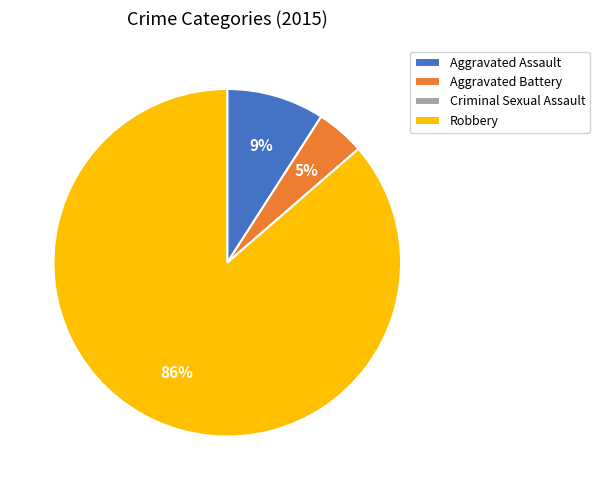

To the nearest percent, what is the difference between the largest and smallest slice percentages?

86%